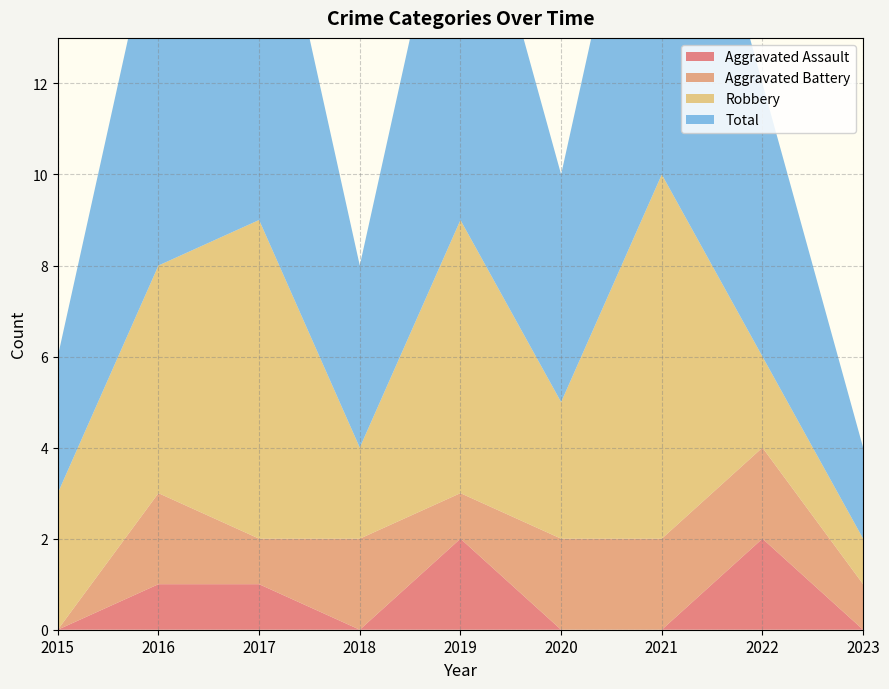

Reading right to left, transcribe all the data shown in this chart.

Aggravated Assault: 0	2	0	0	2	0	1	1	0
Aggravated Battery: 1	2	2	2	1	2	1	2	0
Robbery: 1	2	8	3	6	2	7	5	3
Total: 2	6	10	5	9	4	9	8	3